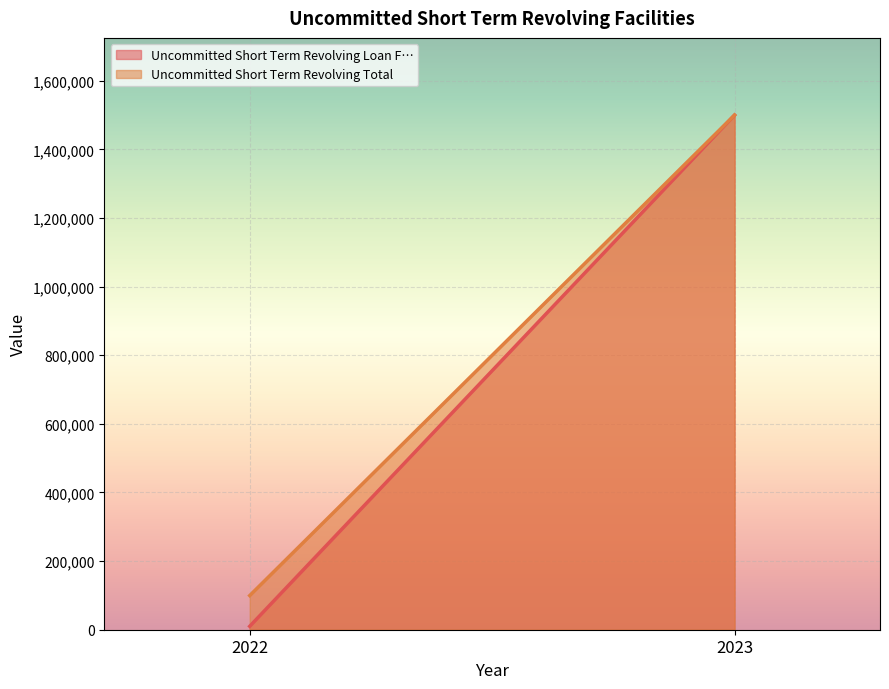

Is it true that Uncommitted Short Term Revolving Loan F… equals 6962 at 2022?

False